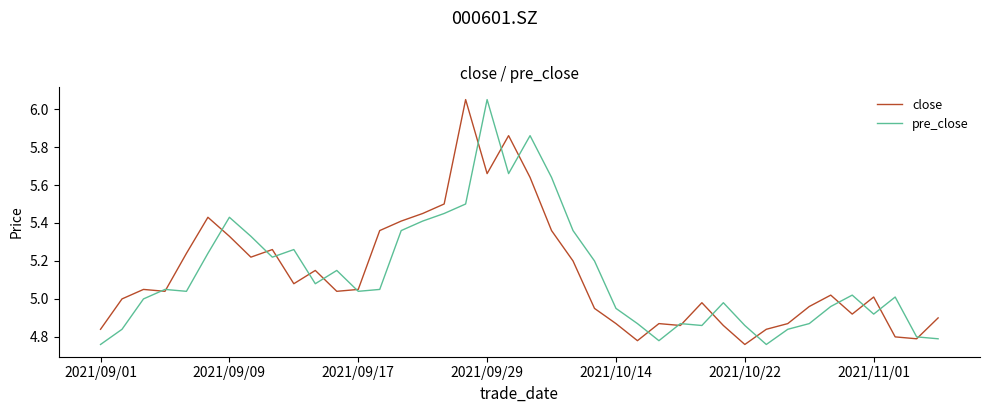

How many times do pre_close and close cross each other?

20